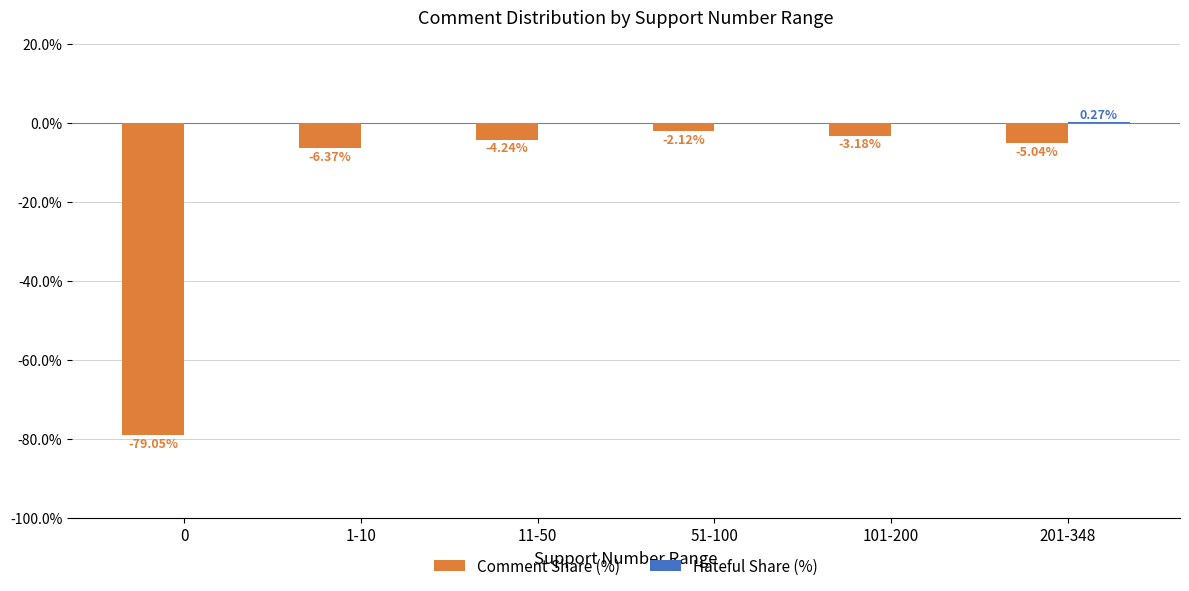

What is the sum of the Comment Share (%) values at 201-348 and 51-100?

-7.2